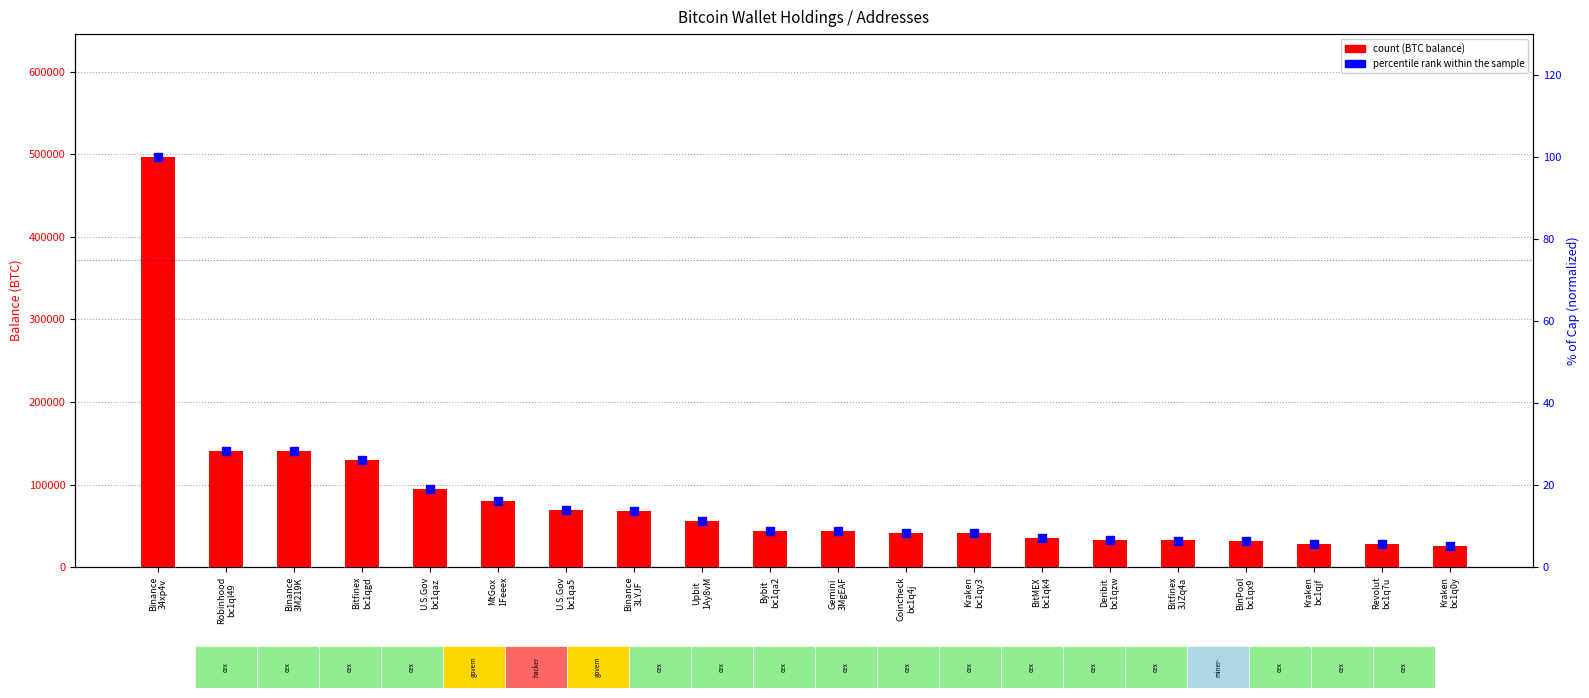

At which category is the sum across all series the highest?

Binance
34xp4v